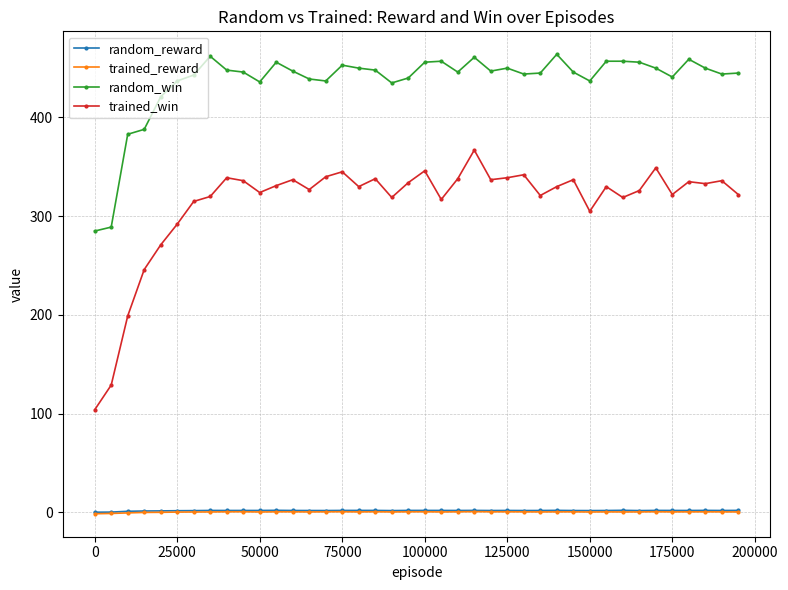

Which series has the largest total across all categories?

random_win